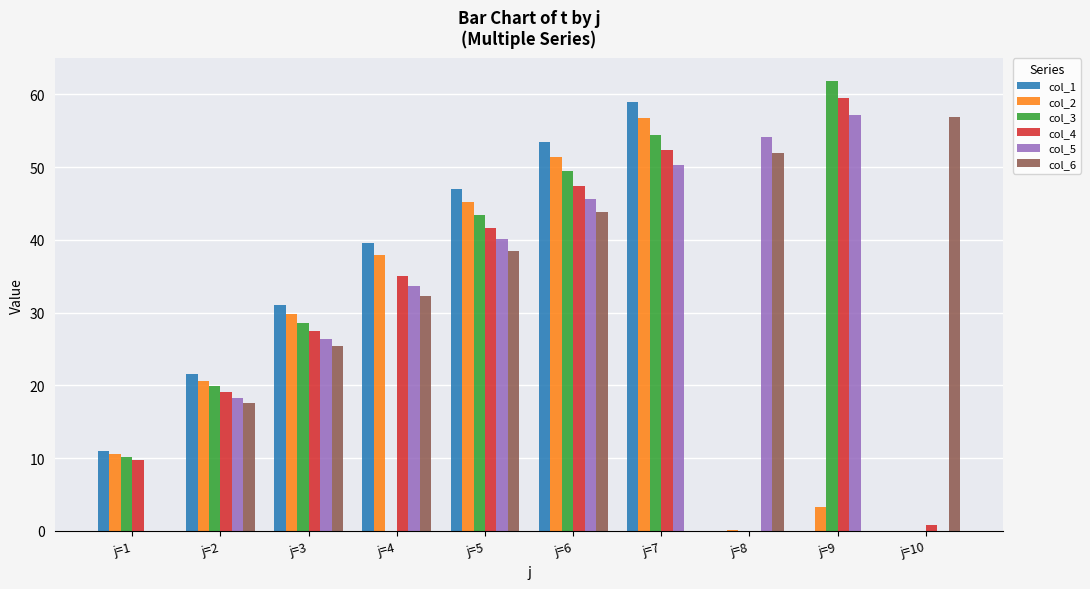

What is the greatest value displayed?

61.8